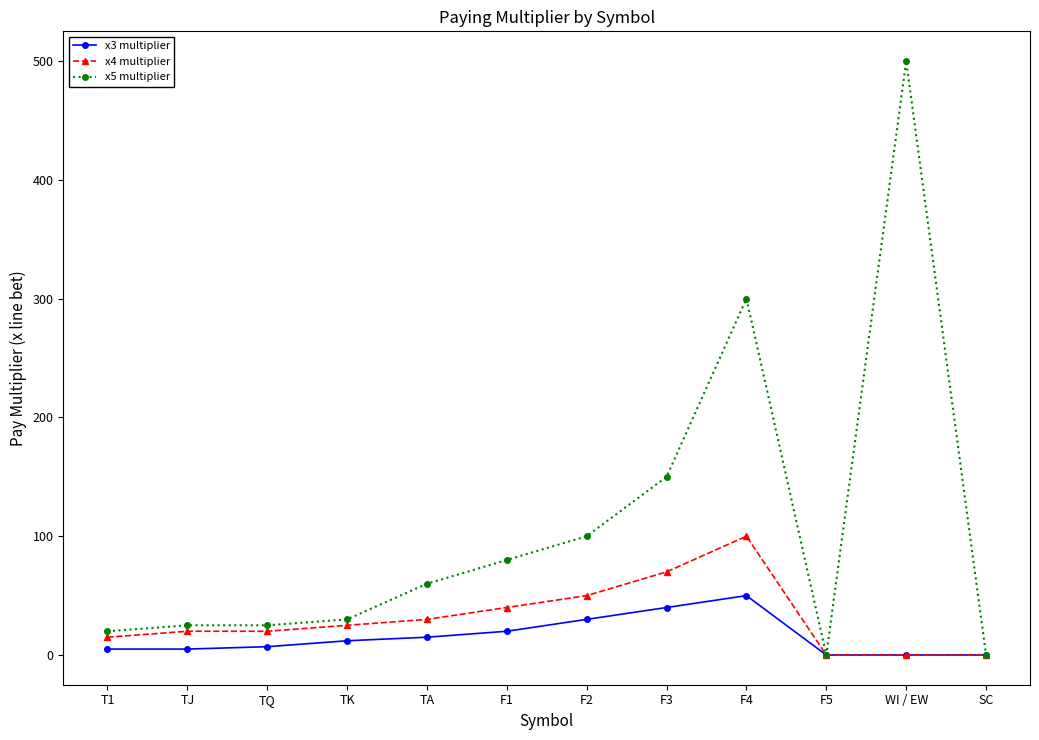

What is the average value of the x3 multiplier series?

15